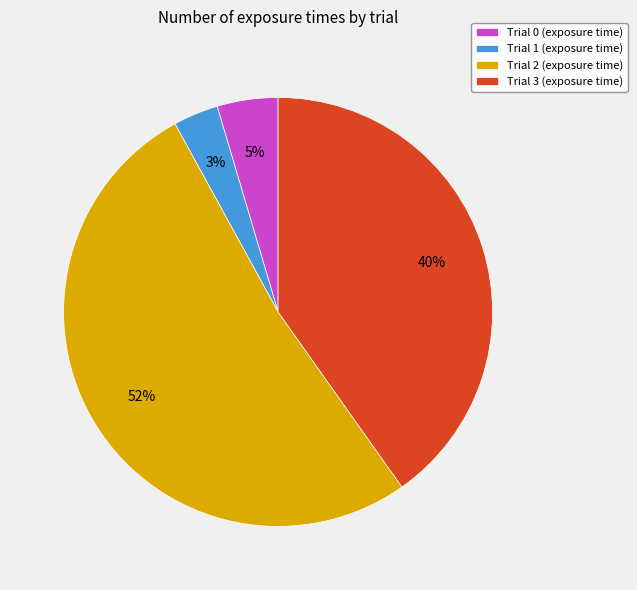

What is the ratio of the value at Trial 1 to the value at Trial 2?

0.1